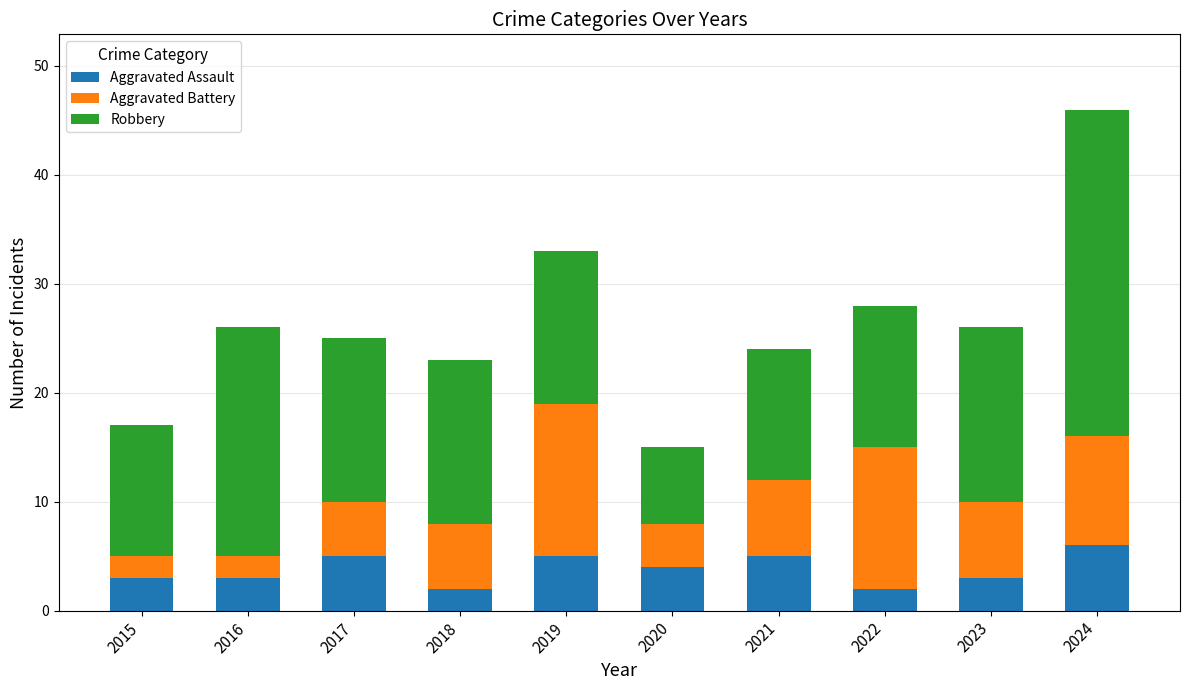

True or false: Aggravated Assault has a value of 3 at 2015.

True